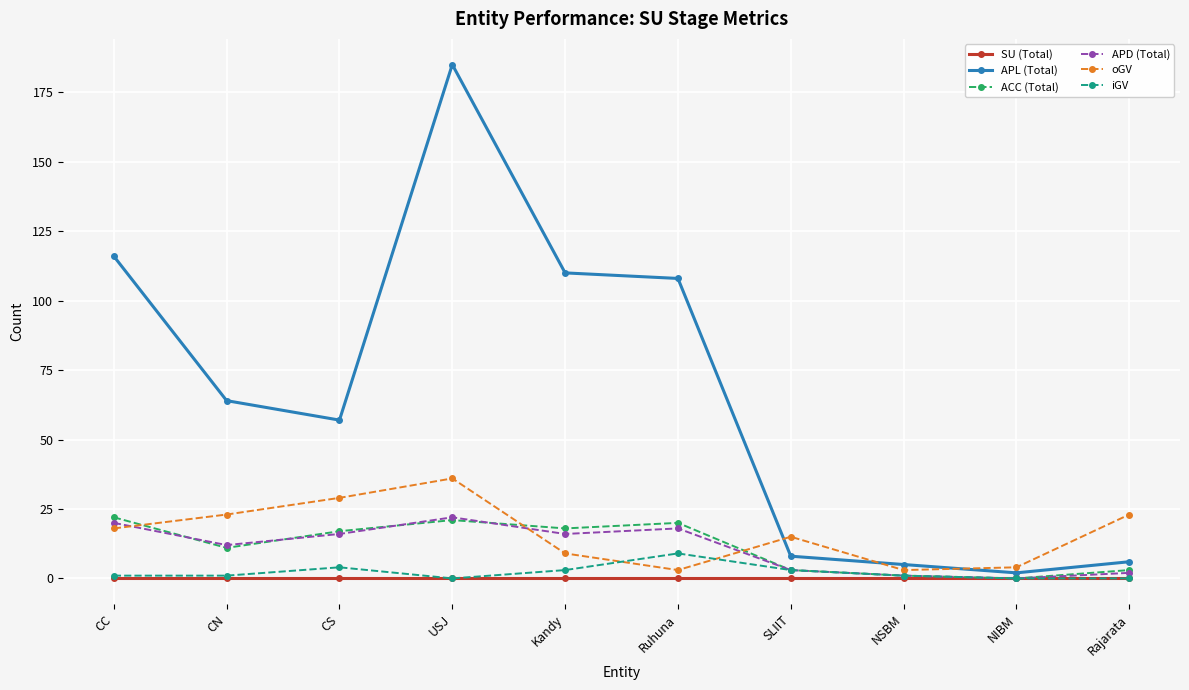

What is the total value across all series at Kandy?

156